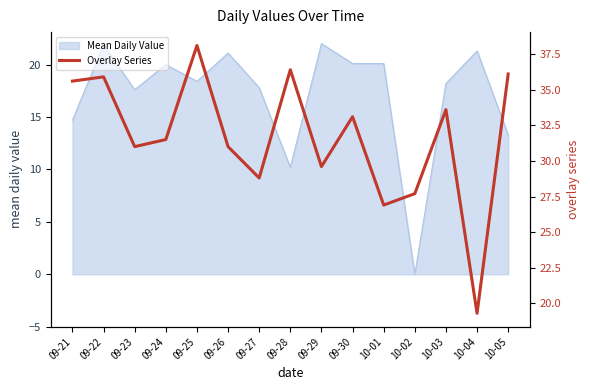

What position from the left is 10-04?

14